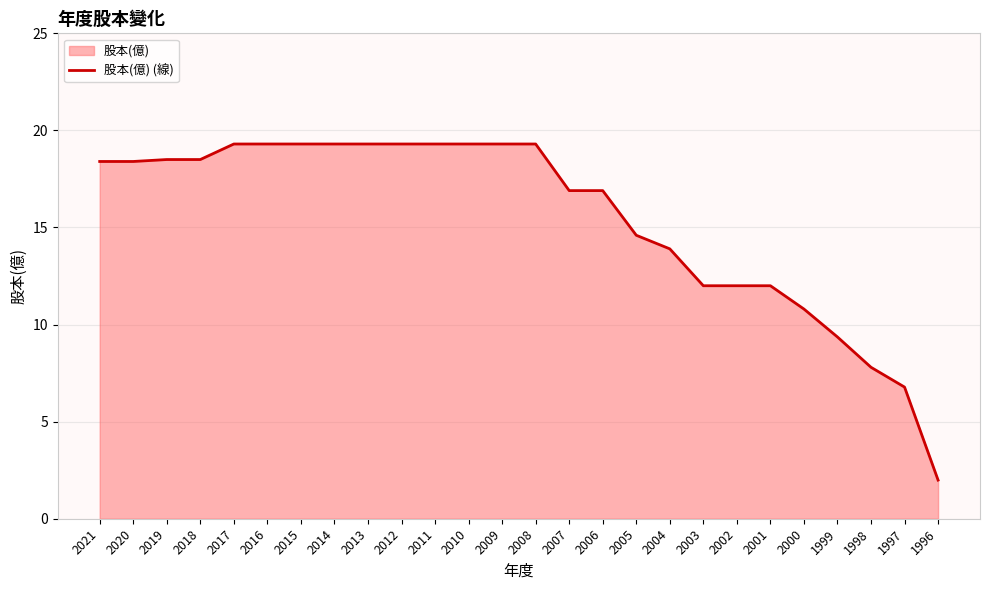

What is the value of the 7th point from the left?

19.3